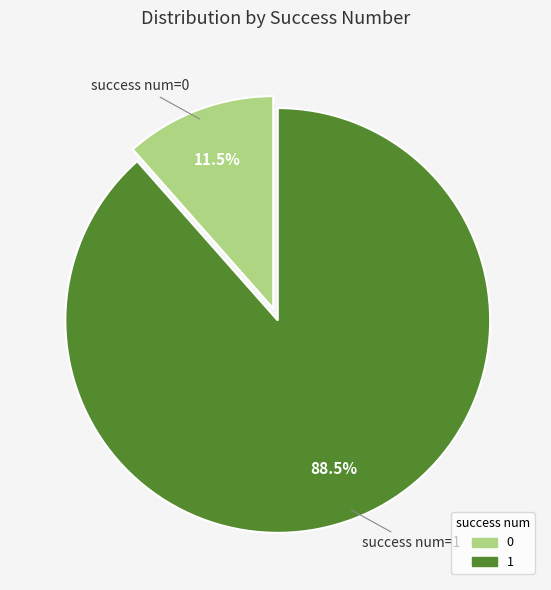

To the nearest percent, what is the difference between the largest and smallest slice percentages?

77%